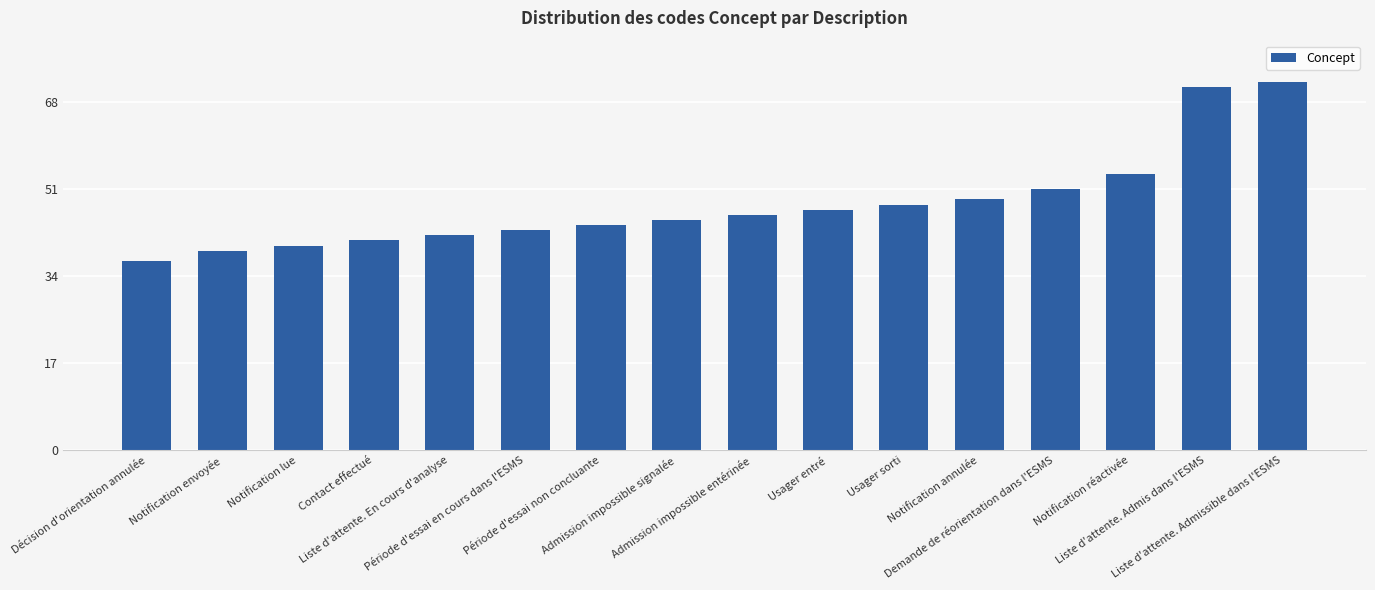

What is the sum of all values?

769